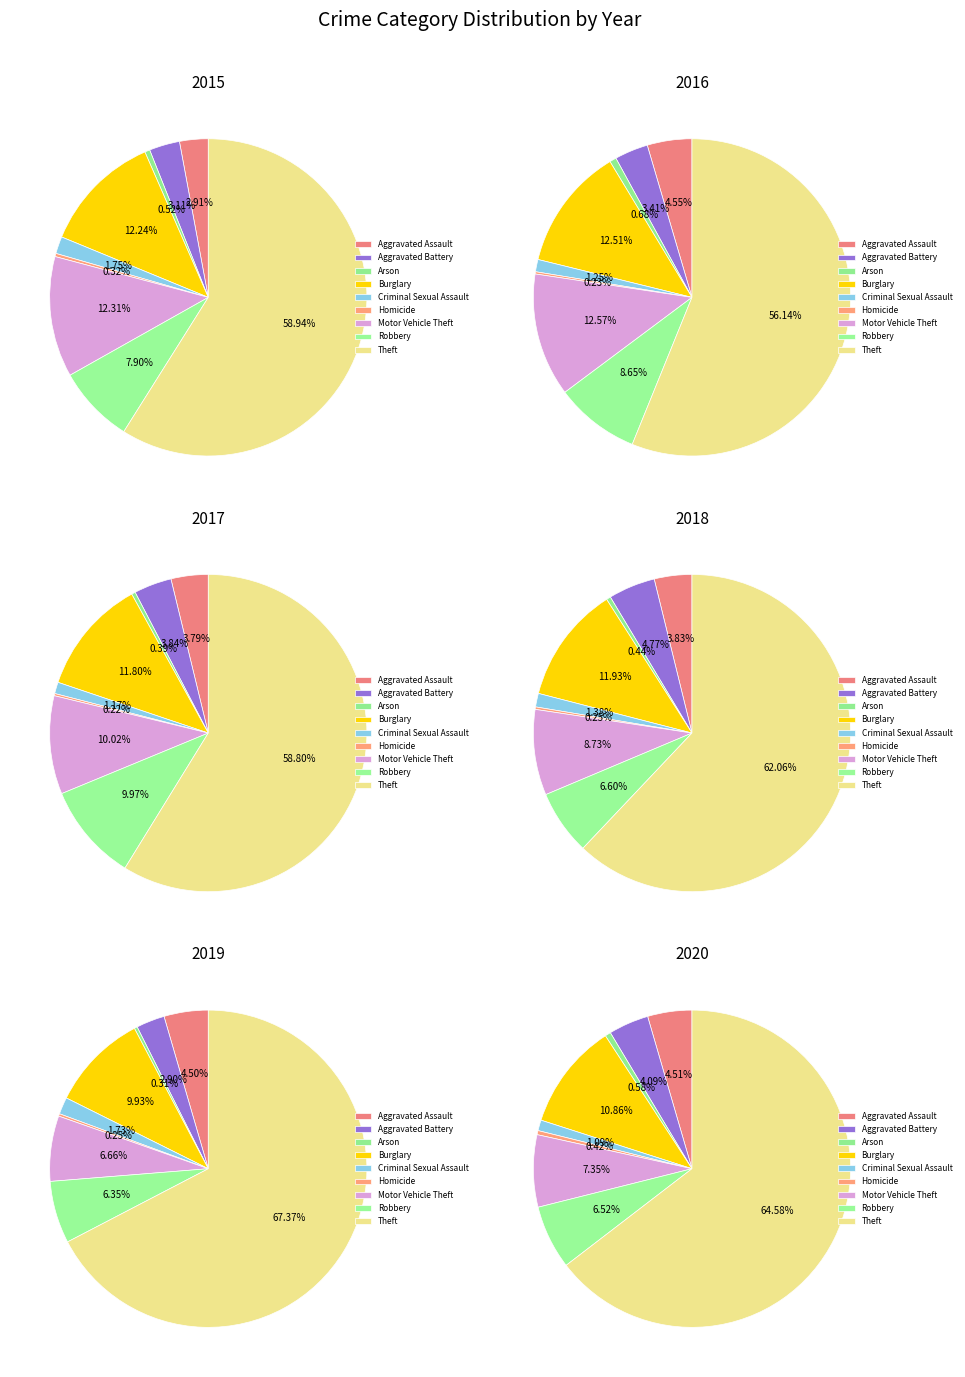

Combined, what portion of the pie is Theft and Arson?

60.0%